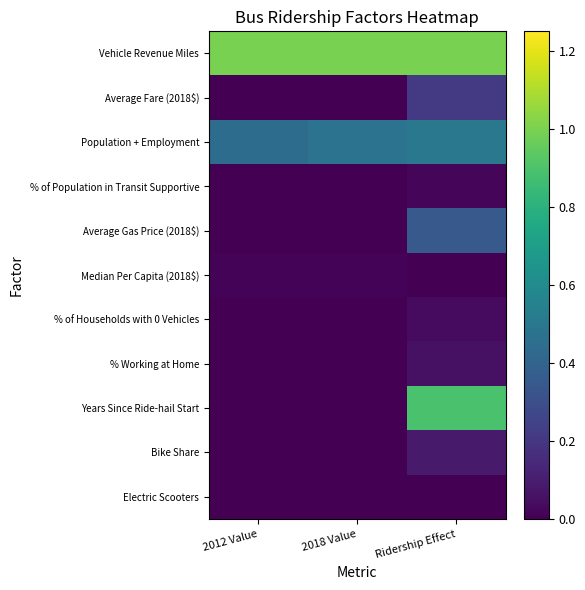

At which category does the chart reach its peak across all series?

2012 Value